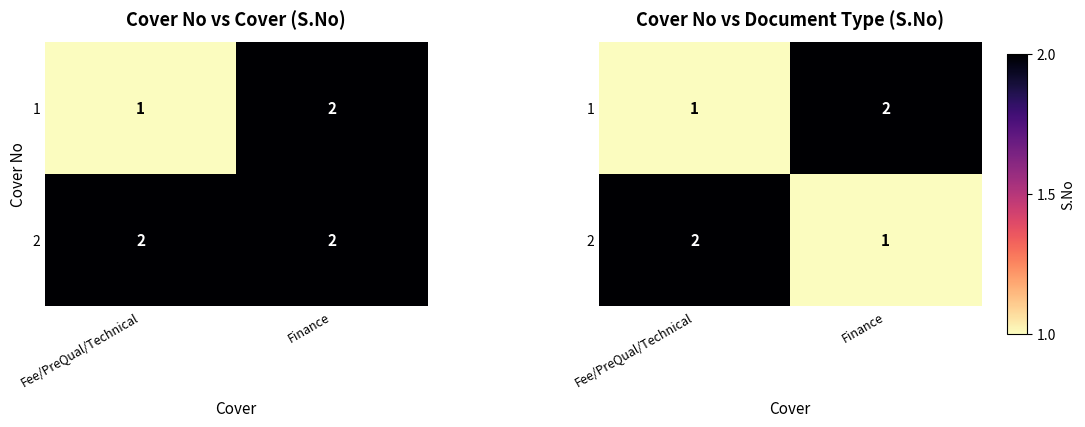

Is the value of 1 at Fee/PreQual/Technical greater than the value of 2 at Finance?

No